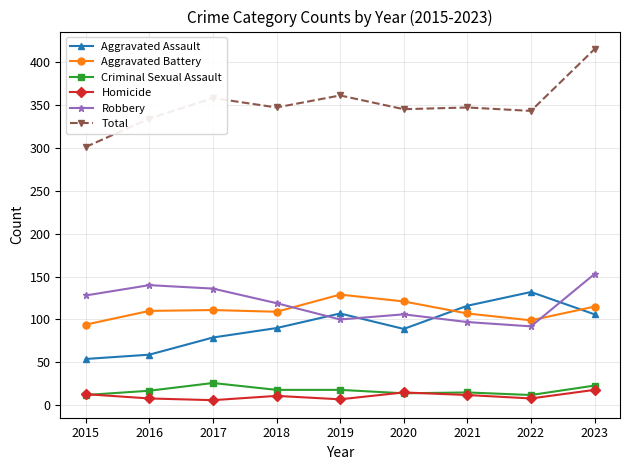

What is the maximum value shown in the chart?

415